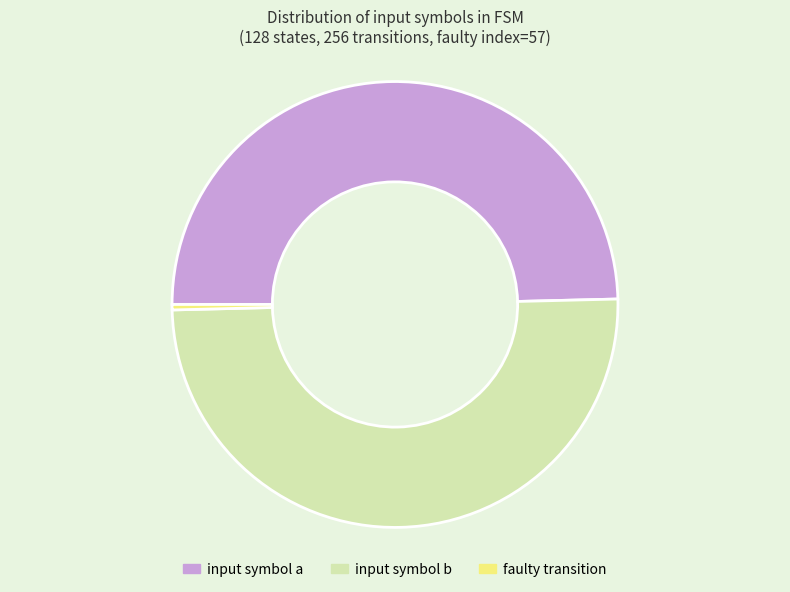

Is it true that input symbol b is 50% of the pie?

True